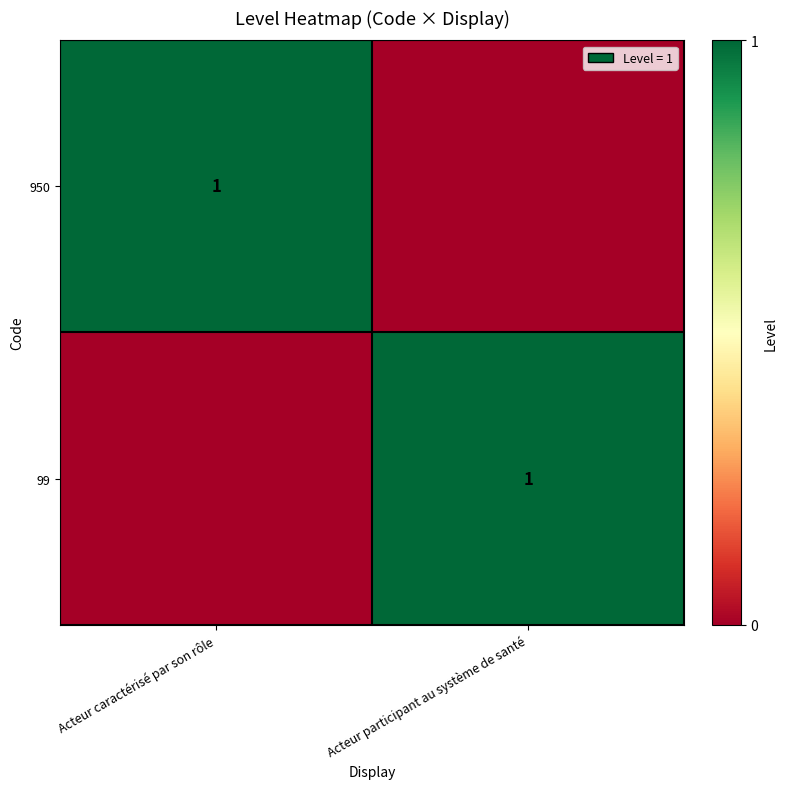

The value of 99 at Acteur participant au système de santé is 2. True or false?

False